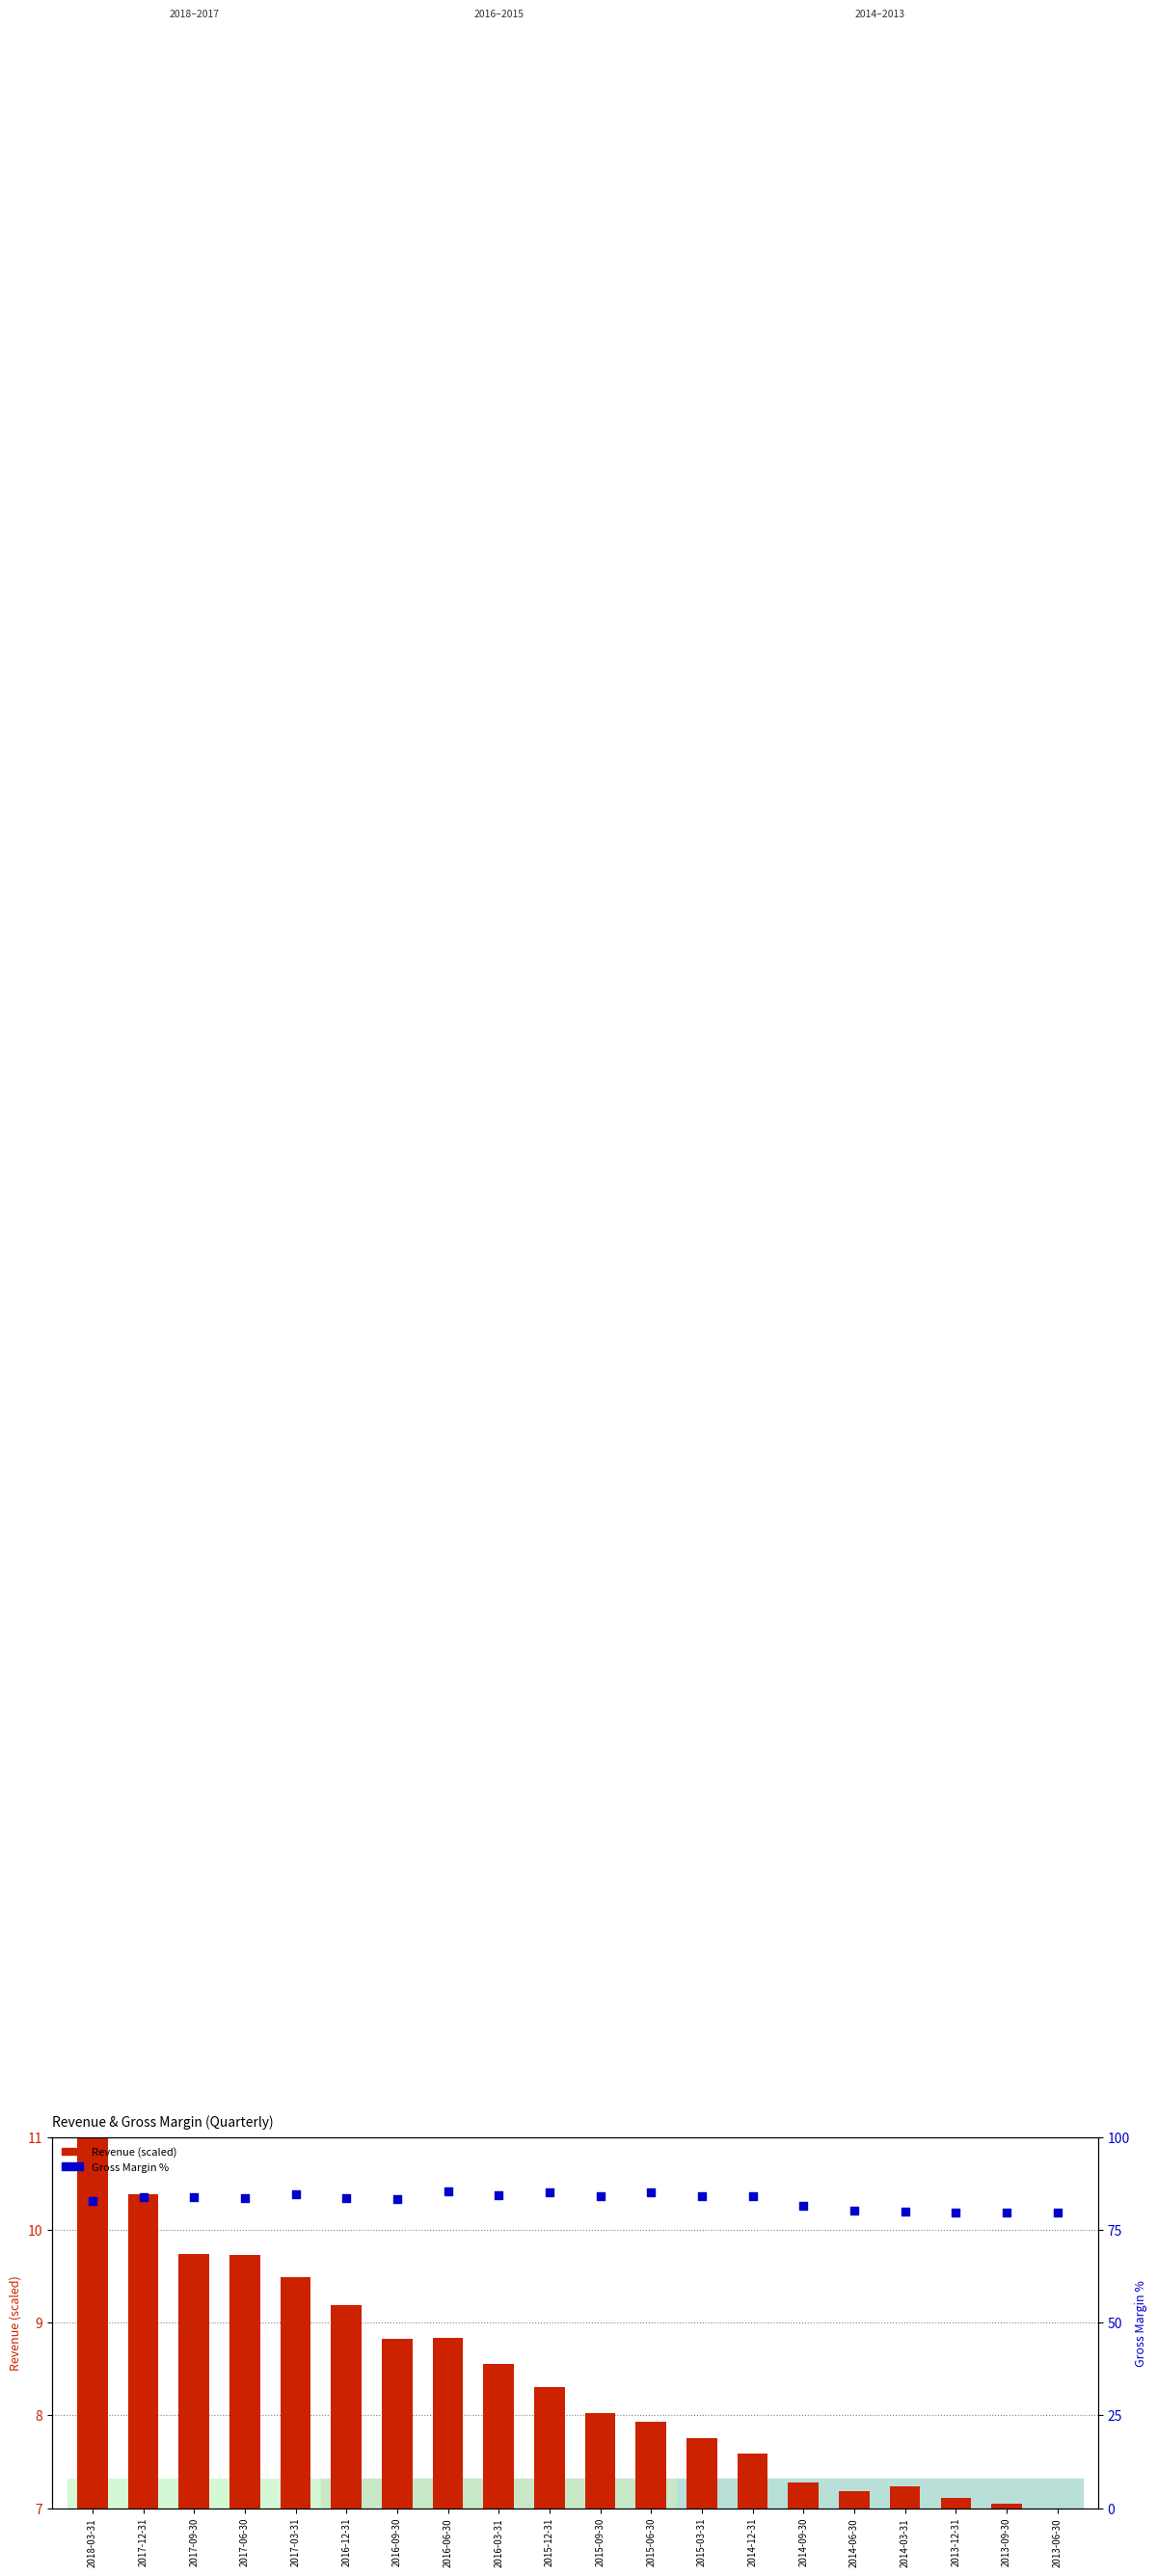

Which series contains the highest Y value?

Gross Margin %